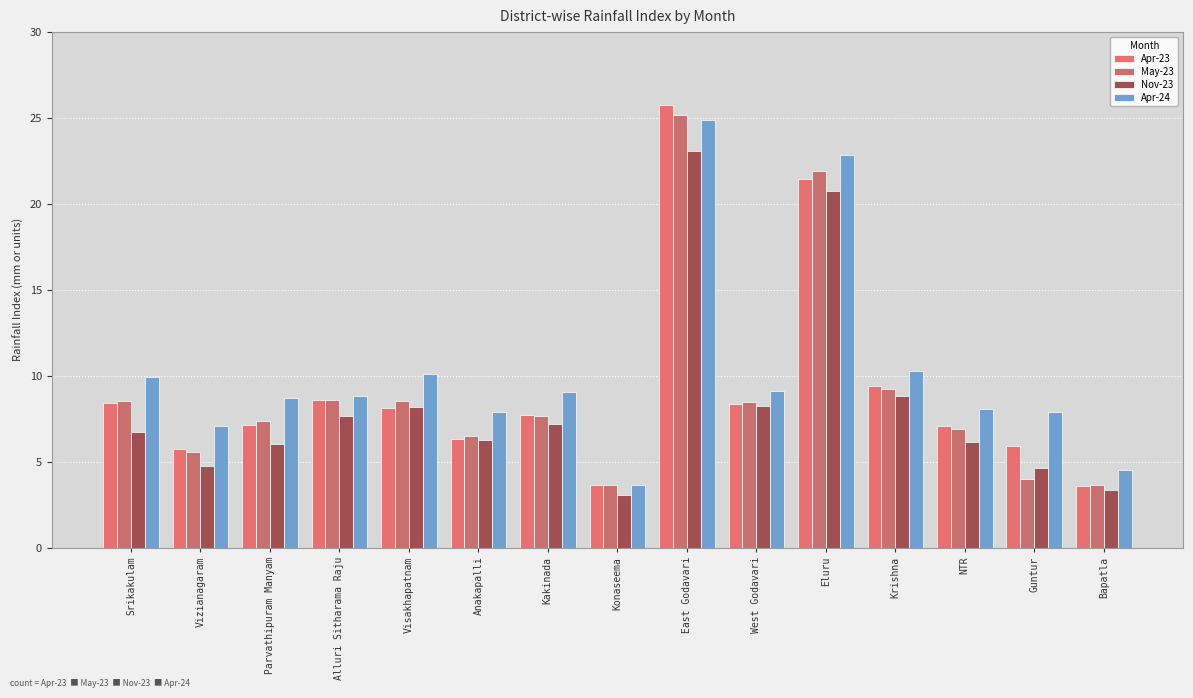

What are all the series names shown in the legend?

Apr-23, May-23, Nov-23, Apr-24